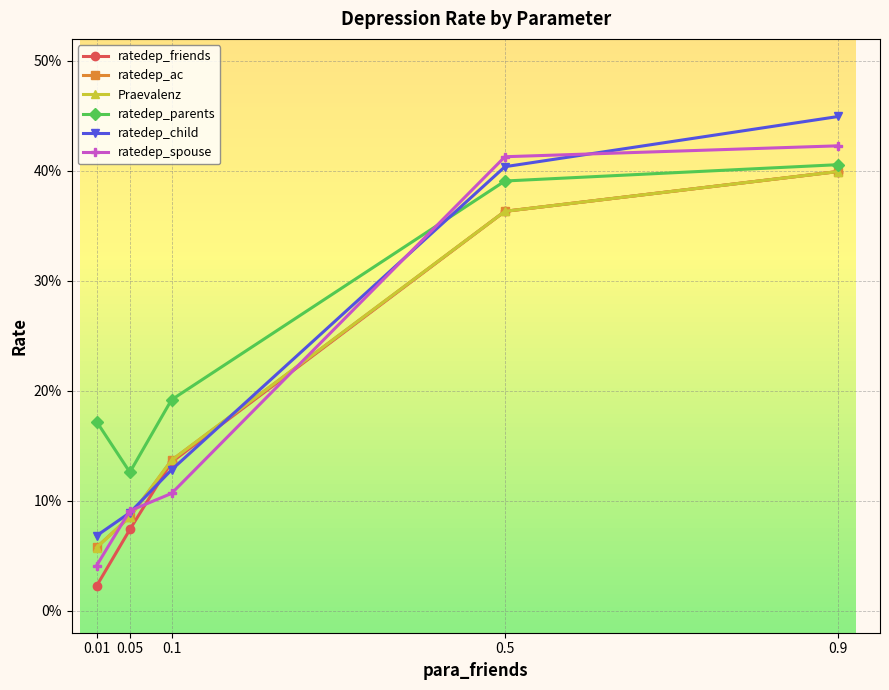

Is this an area chart (filled region under the line)?

No